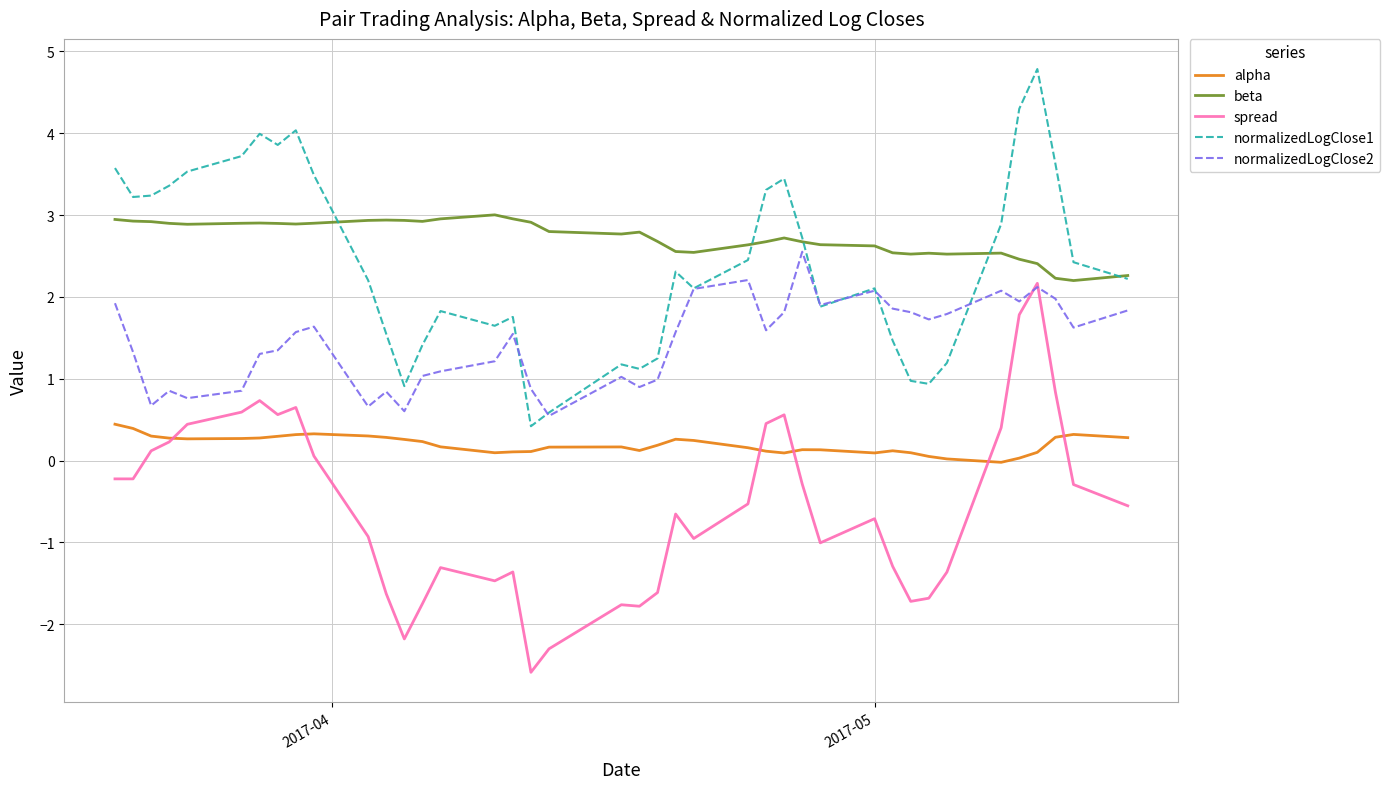

True or false: normalizedLogClose1 and spread intersect in this chart.

False